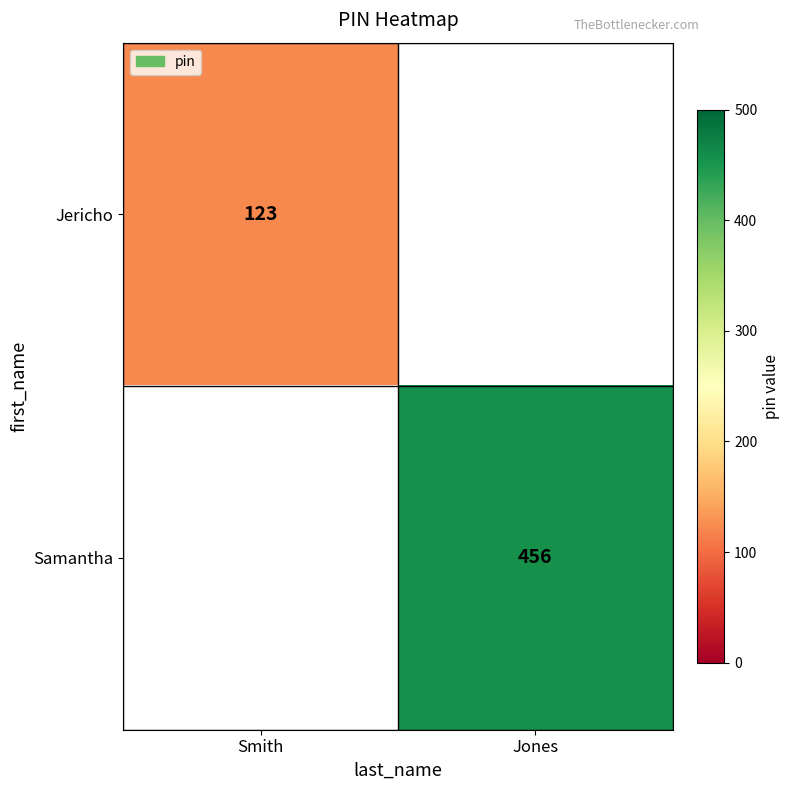

Count the number of categories in the chart.

2